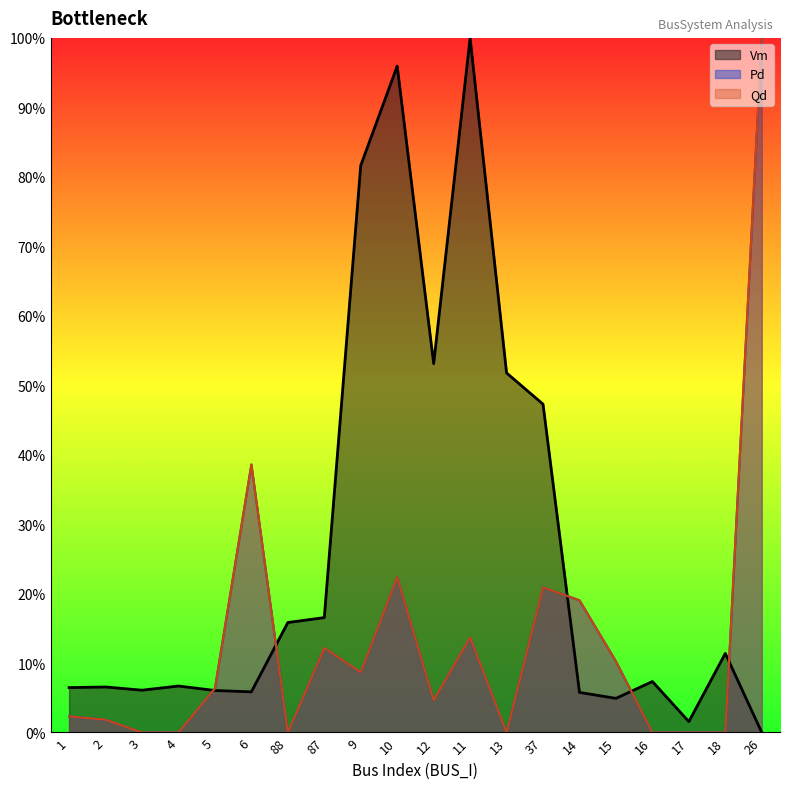

True or false: Pd and Qd intersect in this chart.

False